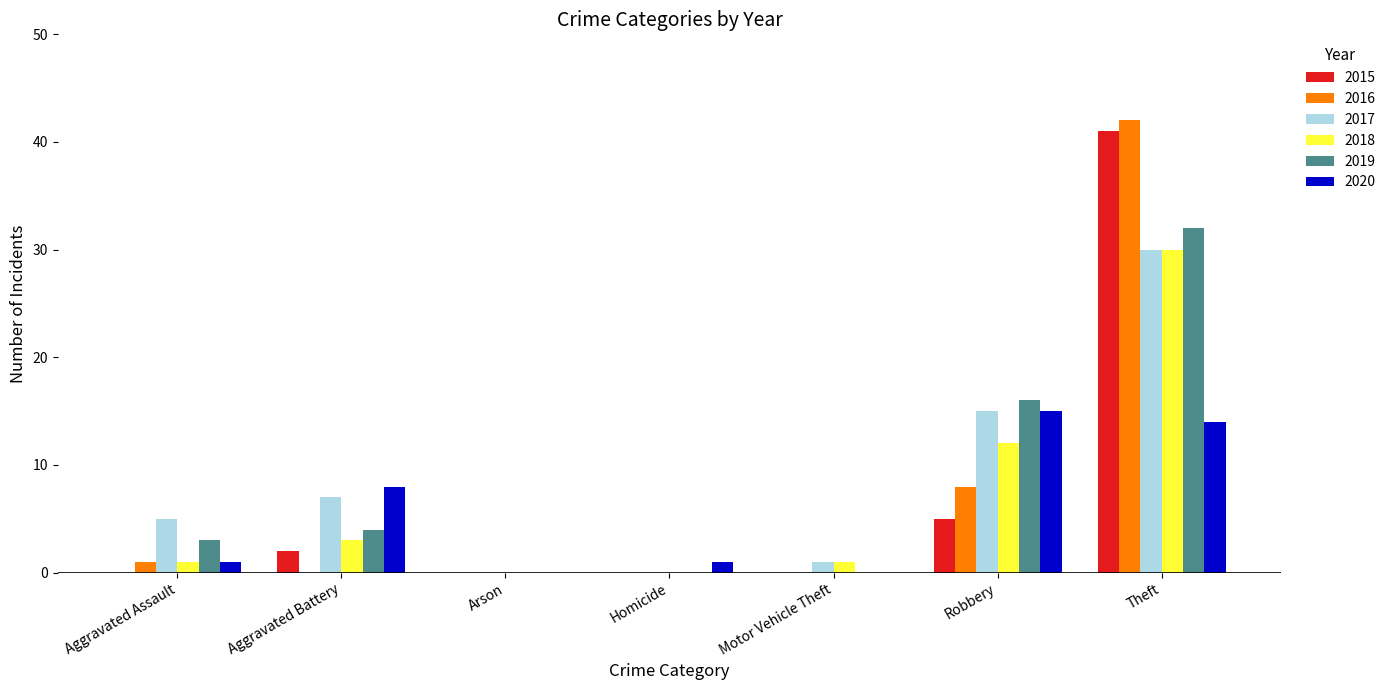

Count the number of categories in the chart.

7